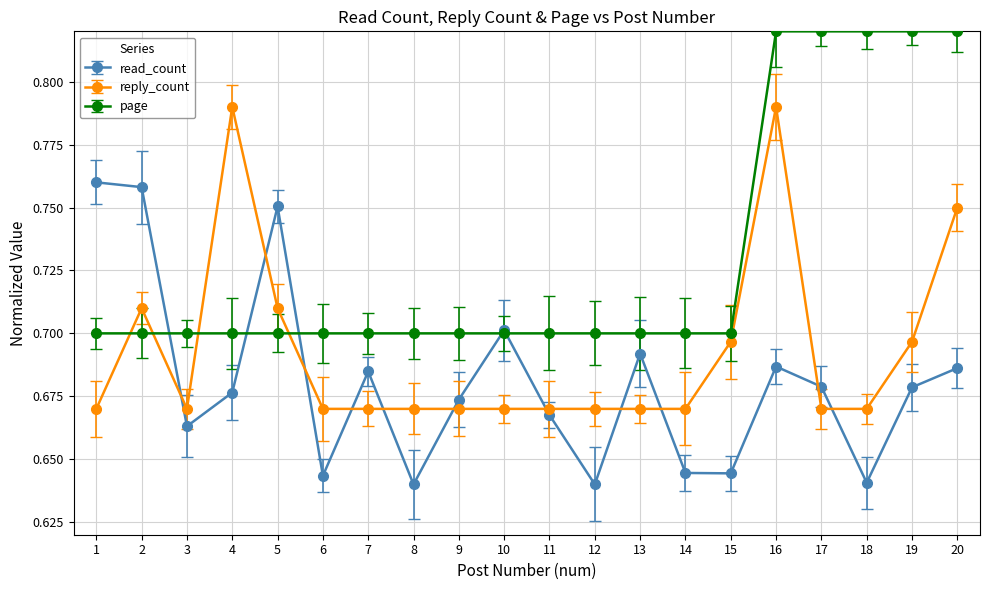

Is it true that page equals 0.3 at 12?

False